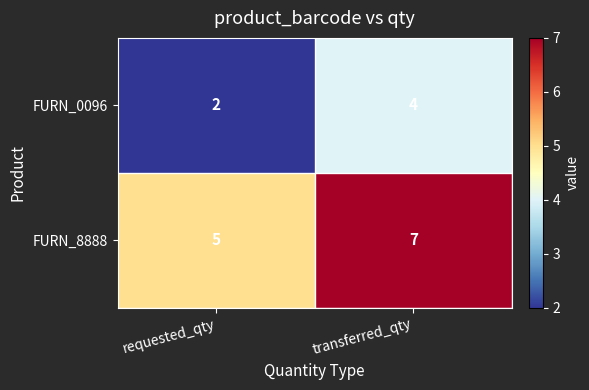

How many series are shown in this chart?

2